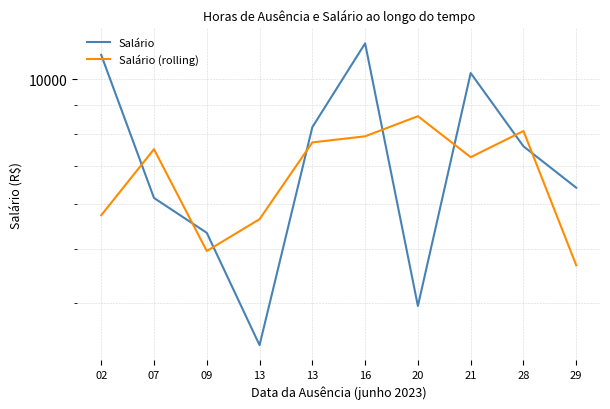

Between 20 and 29, which series saw the biggest shift?

Salário (rolling)